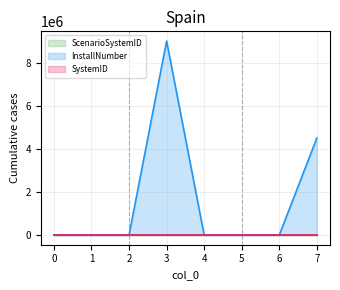

At which category does SystemID reach its first local peak?

3